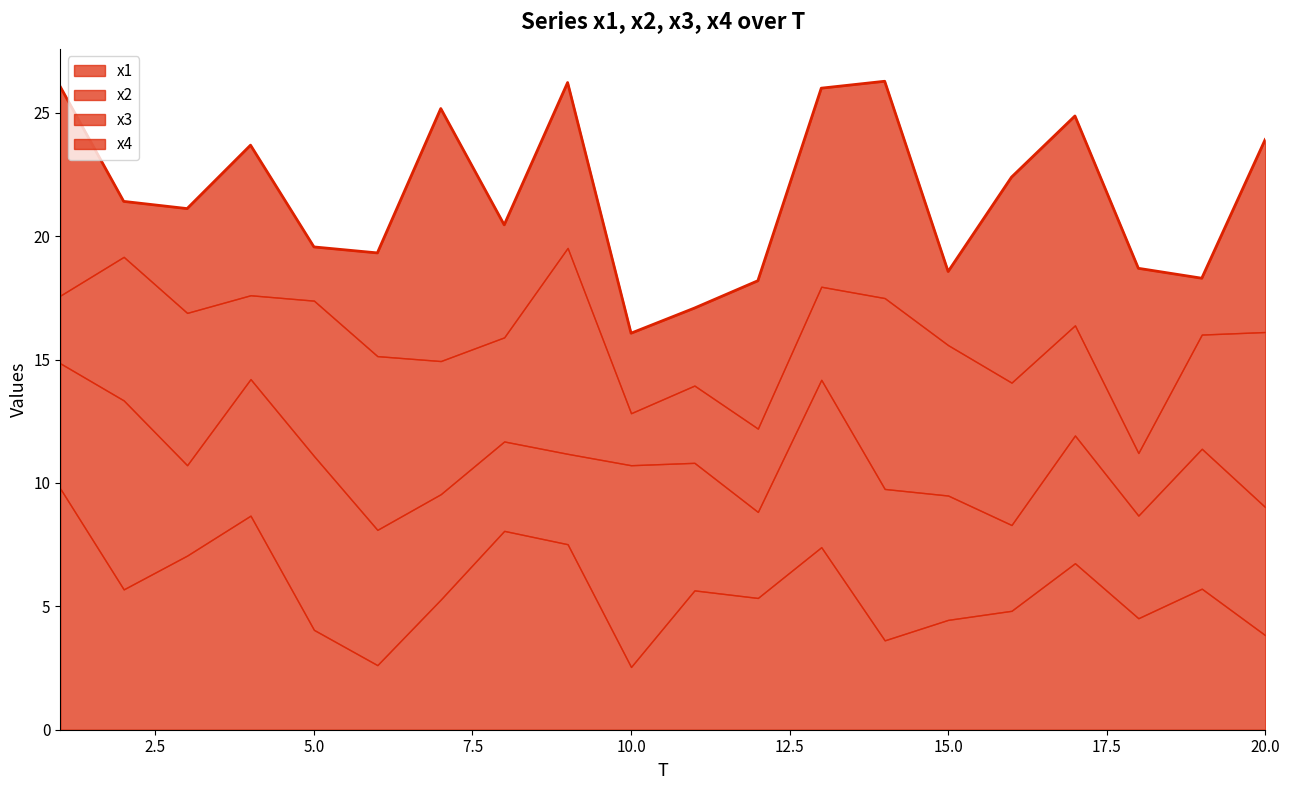

True or false: x1 has a value of 7.5 at 9.

True